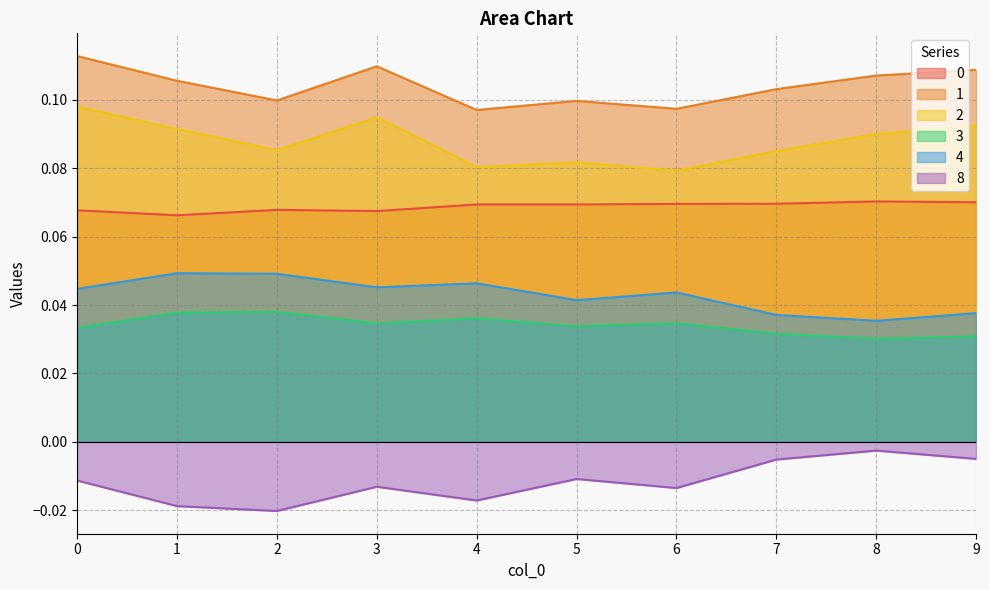

Is it true that 2 equals 0.1 at 8?

True